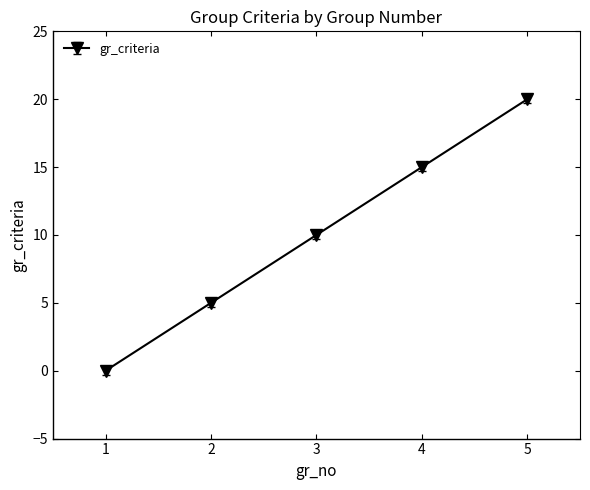

Does the chart display data point markers on the line(s)?

Yes